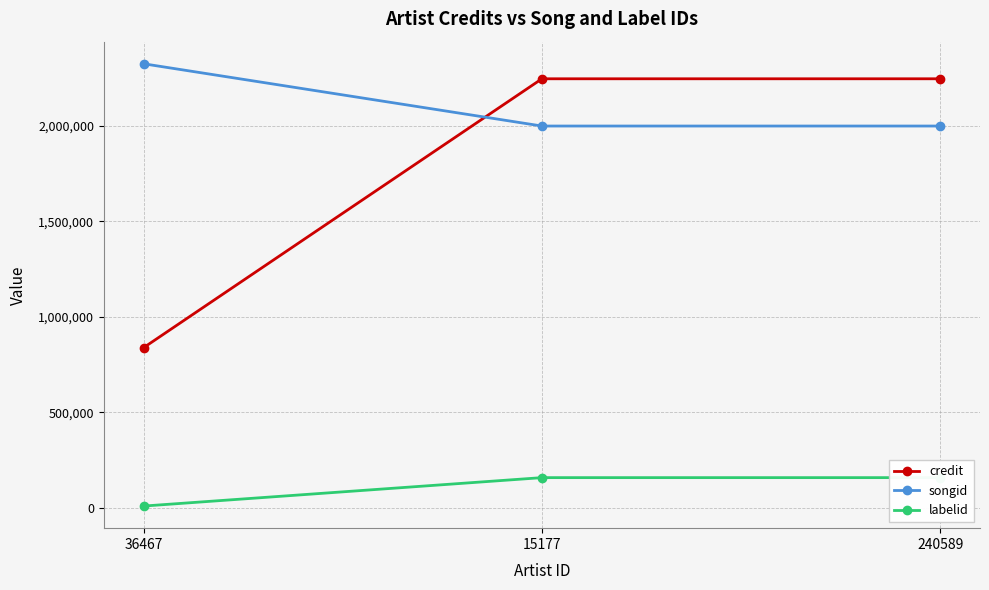

What is the label of the 2nd point from the right?

15177